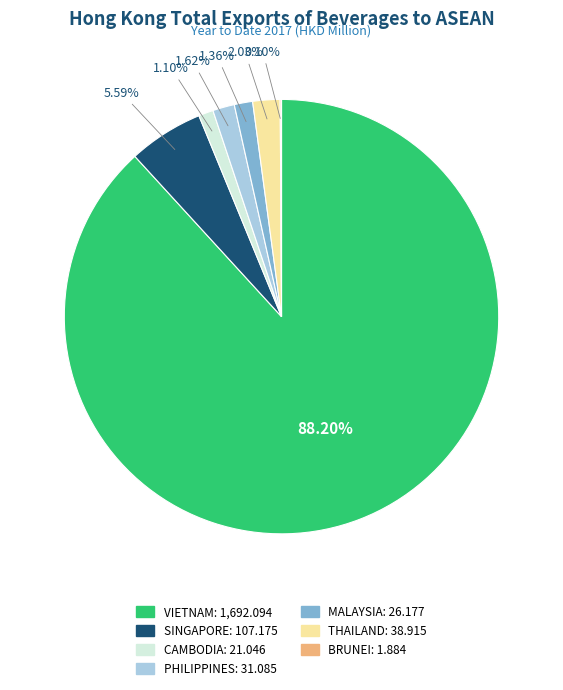

Which slice is the largest?

VIETNAM